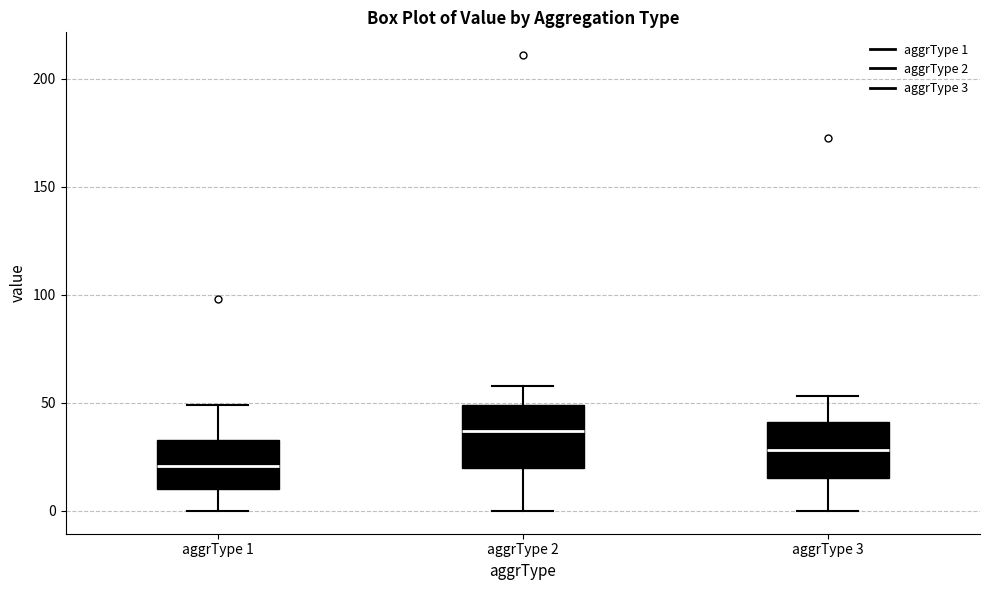

Reading left to right, transcribe this box plot: for each box, give where its median line is, the range the box spans, and where its two whiskers end, as read against the y-axis. The values are not printed on the chart, so give them approximately, as read against the axis.

aggrType 1: median 20, box 10 to 35, whiskers 0 to 50
aggrType 2: median 35, box 20 to 50, whiskers 0 to 60
aggrType 3: median 30, box 15 to 40, whiskers 0 to 55